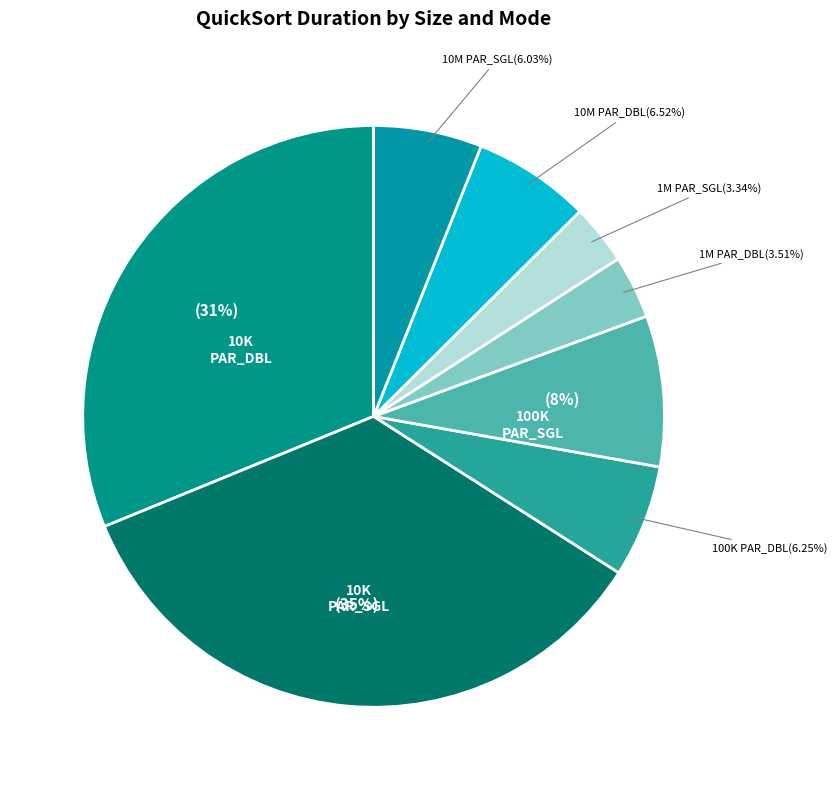

Rank the categories by value from highest to lowest.

size:10000_ PARALLEL_SINGLE, size:10000_ PARALLEL_DOUBLE, size:100000_ PARALLEL_SINGLE, size:10000000_ PARALLEL_DOUBLE, size:100000_ PARALLEL_DOUBLE, size:10000000_ PARALLEL_SINGLE, size:1000000_ PARALLEL_DOUBLE, size:1000000_ PARALLEL_SINGLE